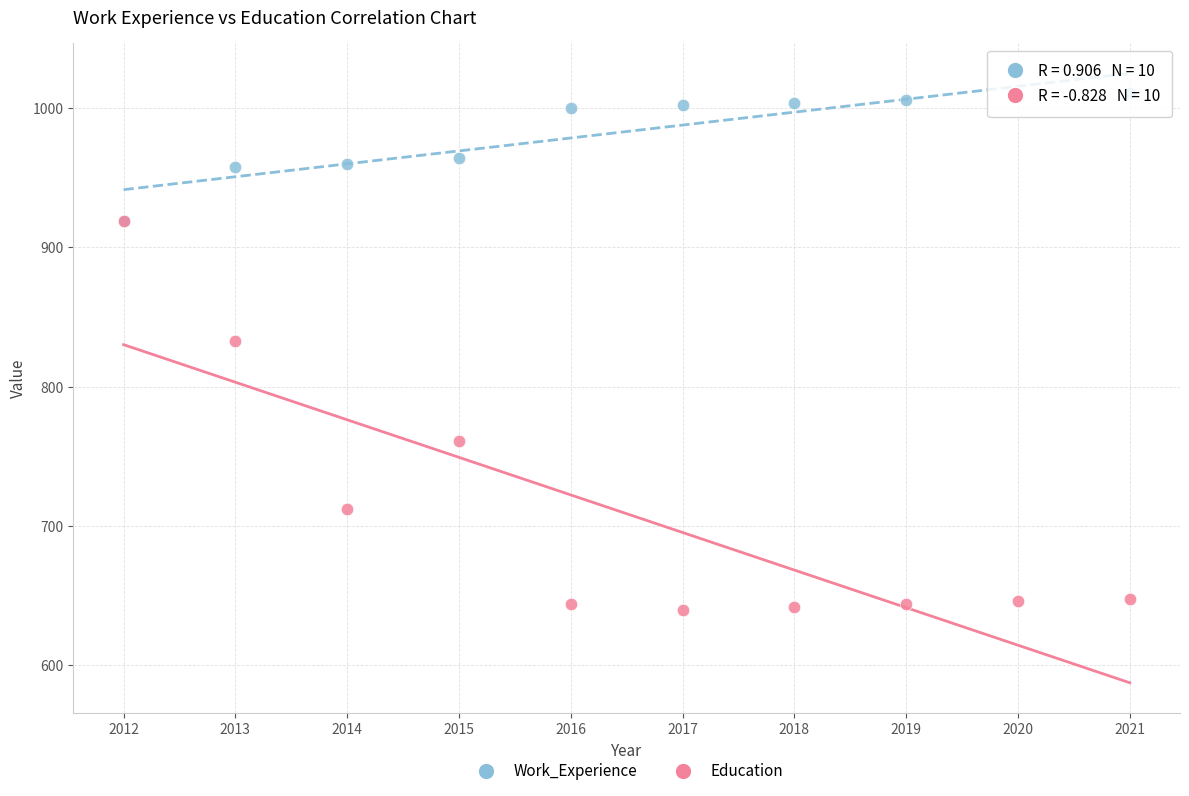

In the Education series, what Y value is closest to 779?

761